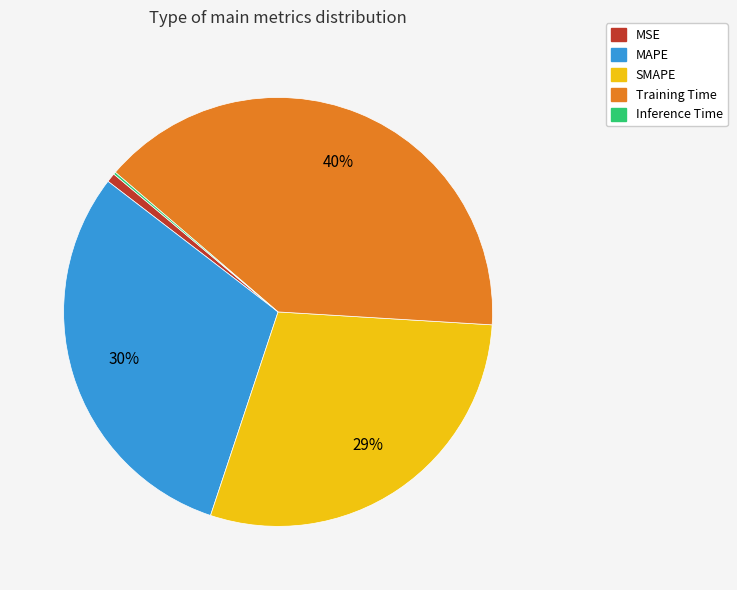

Does any single category account for the majority?

No